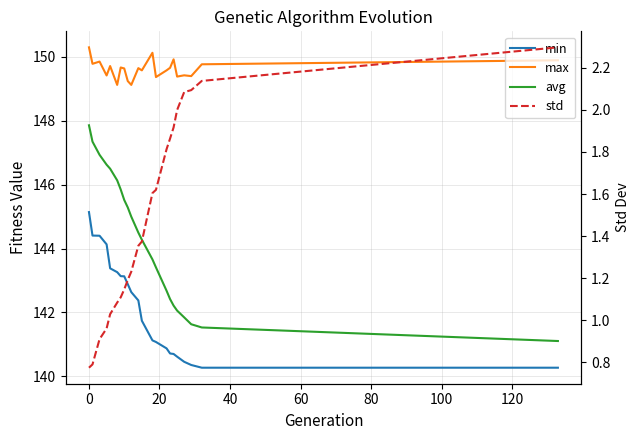

Does the chart have visible grid lines?

Yes